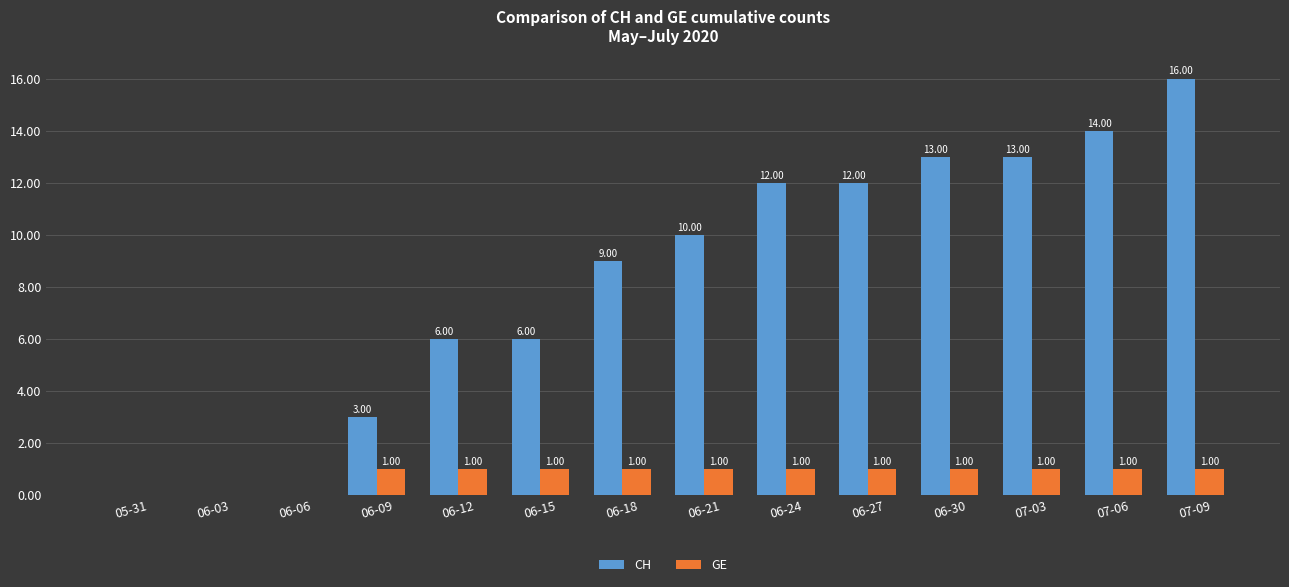

Reading left to right, transcribe all the data shown in this chart.

CH: 0	0	0	3	6	6	9	10	12	12	13	13	14	16
GE: 0	0	0	1	1	1	1	1	1	1	1	1	1	1